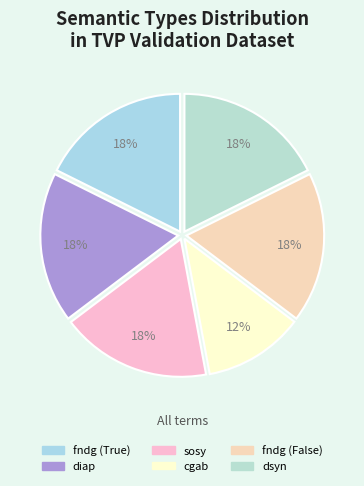

Count the number of slices in the pie.

6